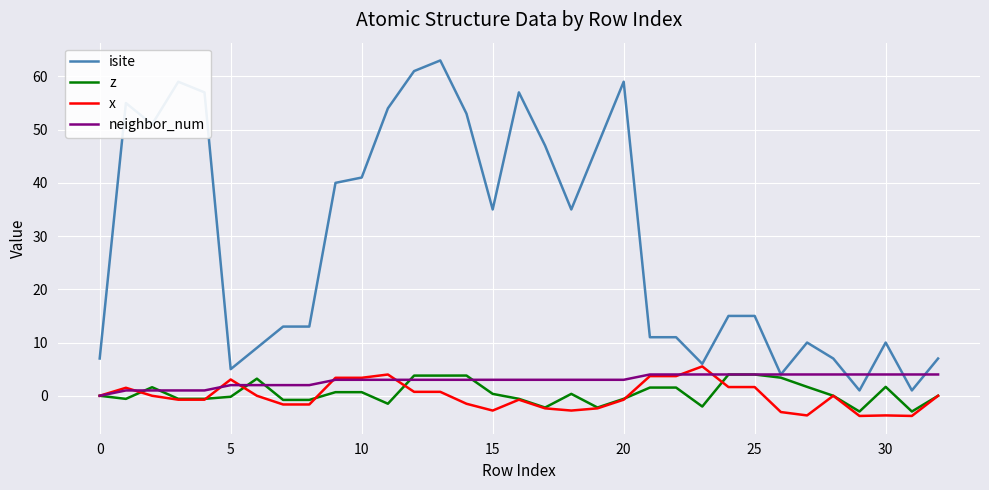

Which series has the widest spread of values?

isite